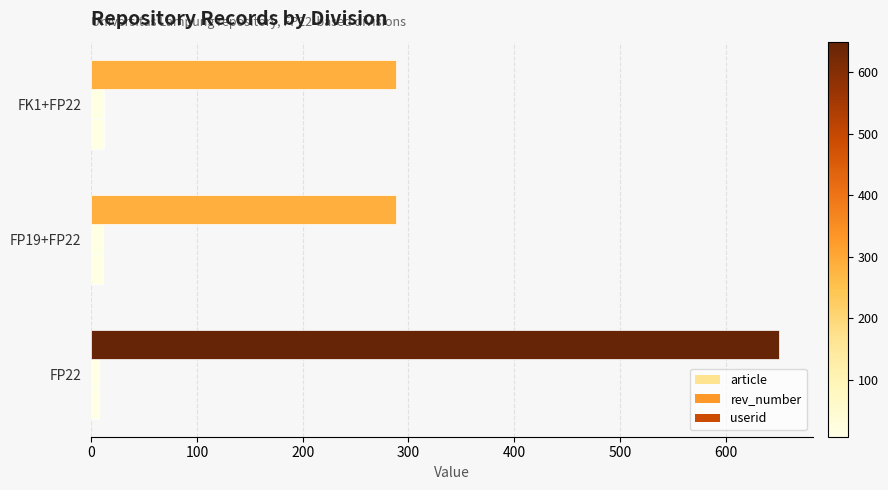

How many data points does each series have?

3